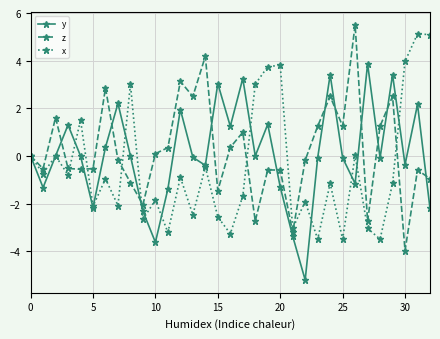

How many lines are shown in the chart?

3